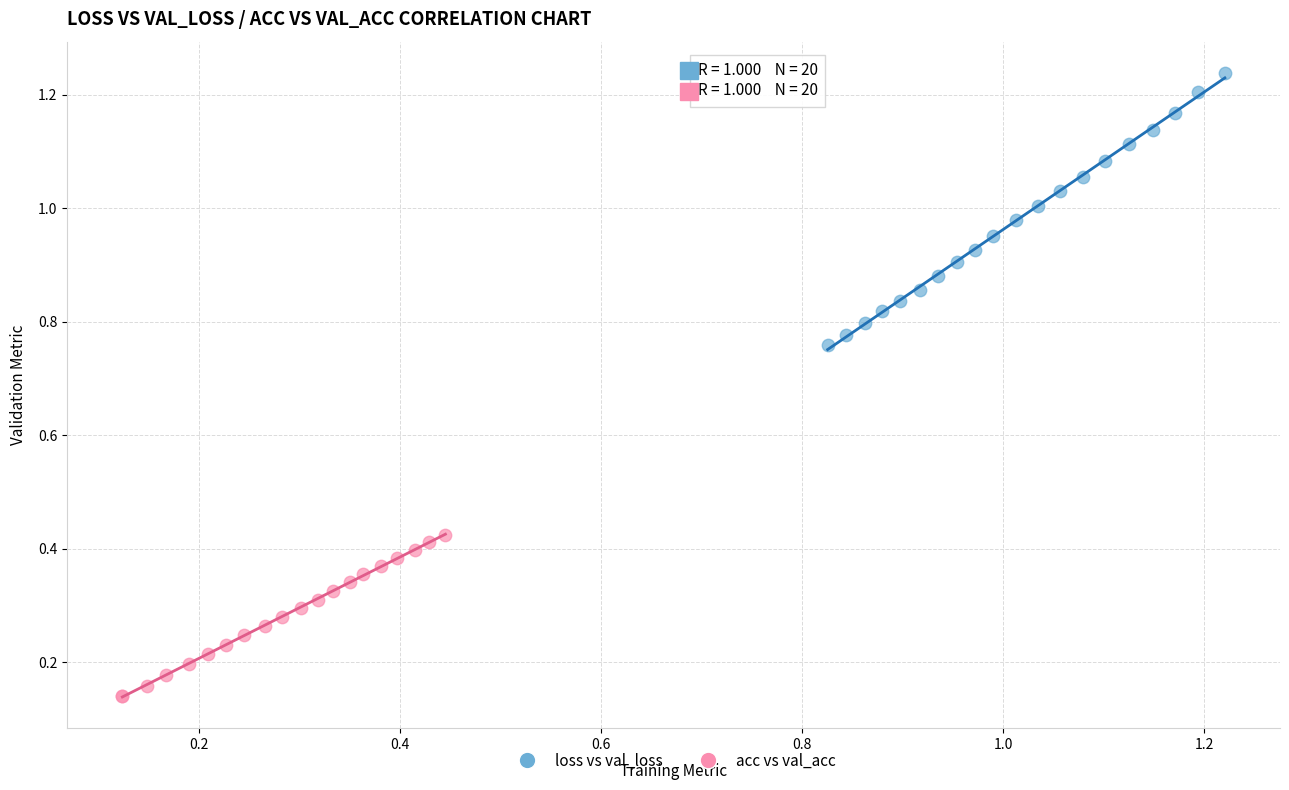

Which series contains the lowest Y value?

acc vs val_acc